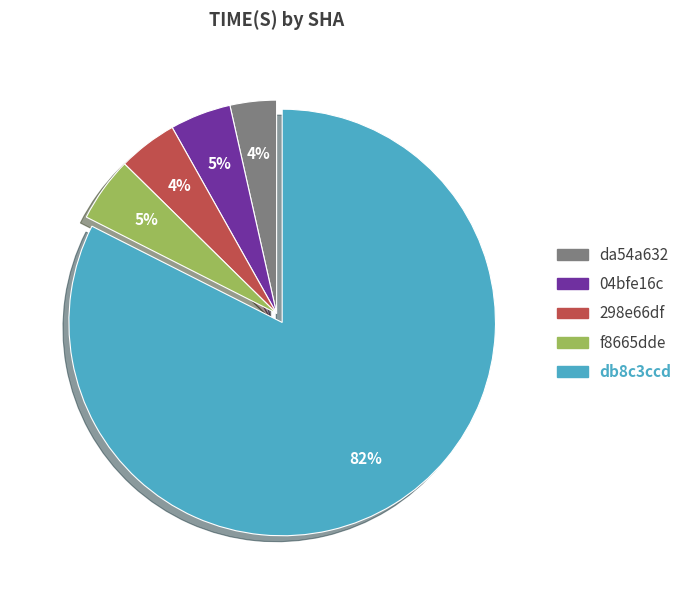

To the nearest percent, what is the average slice percentage?

20%